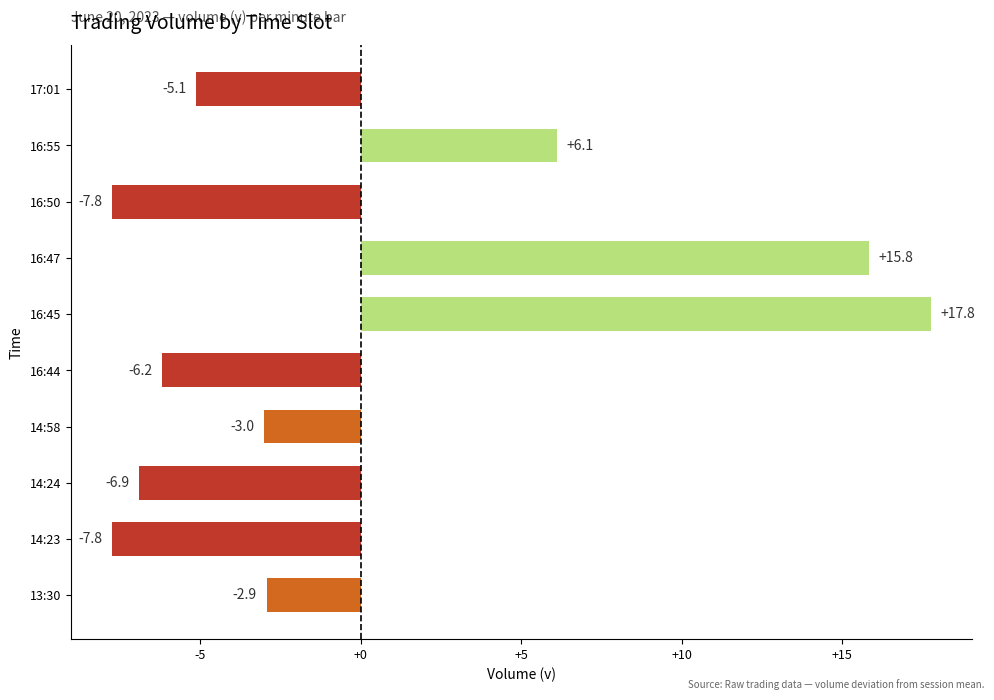

The value at 17:01 is -5.1. True or false?

True